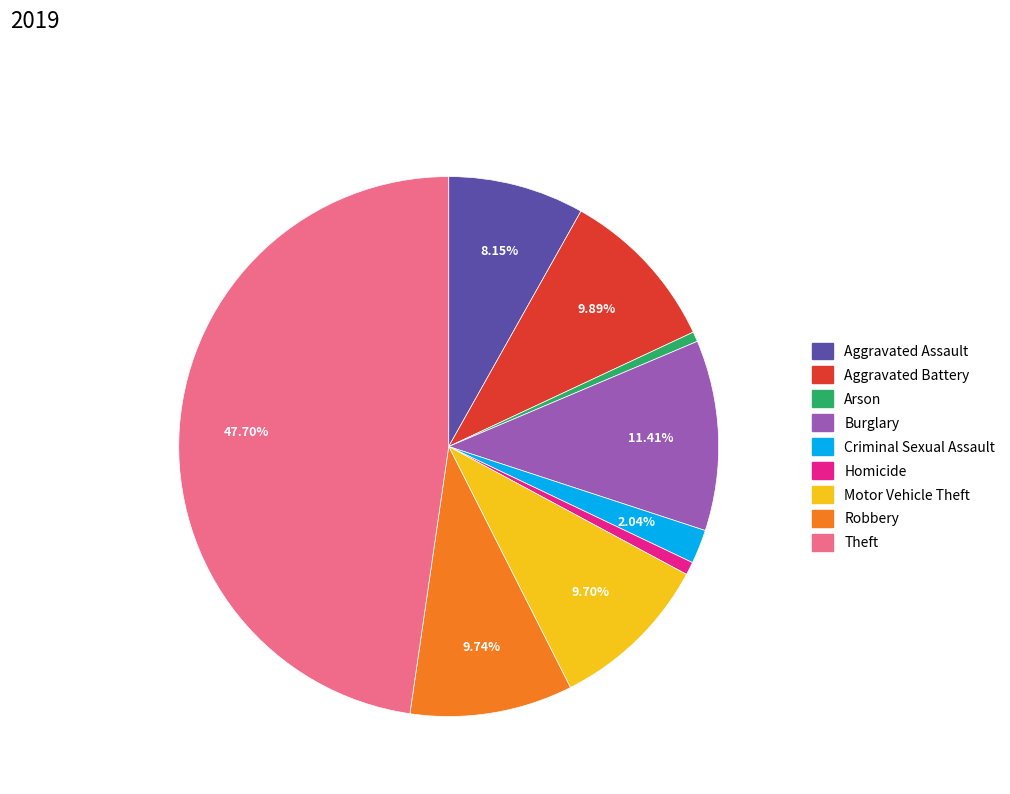

Which category has the biggest portion of the pie?

Theft